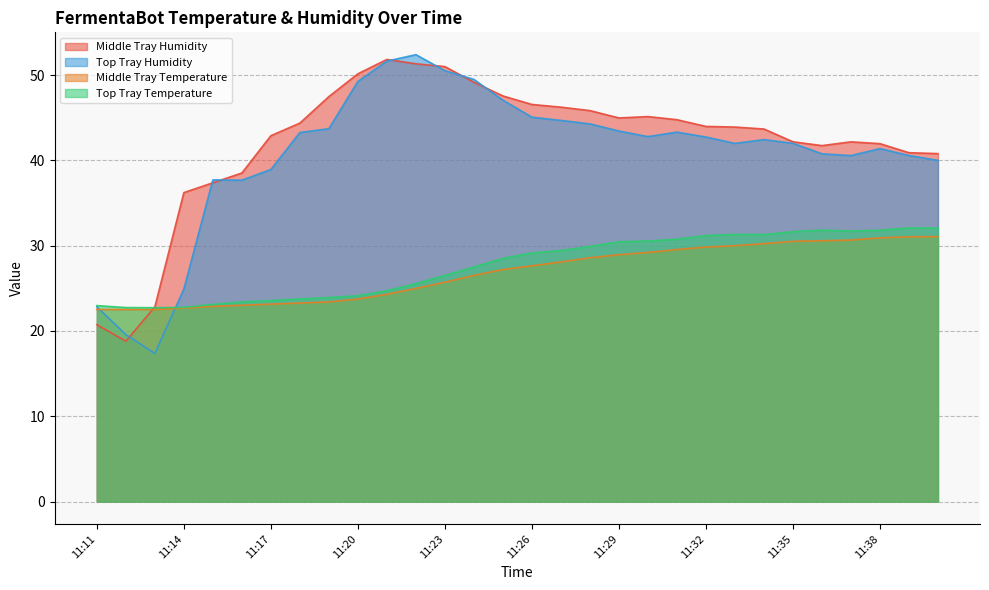

At 11:18, list the series in order from largest to smallest.

Middle Tray Humidity, Top Tray Humidity, Top Tray Temperature, Middle Tray Temperature